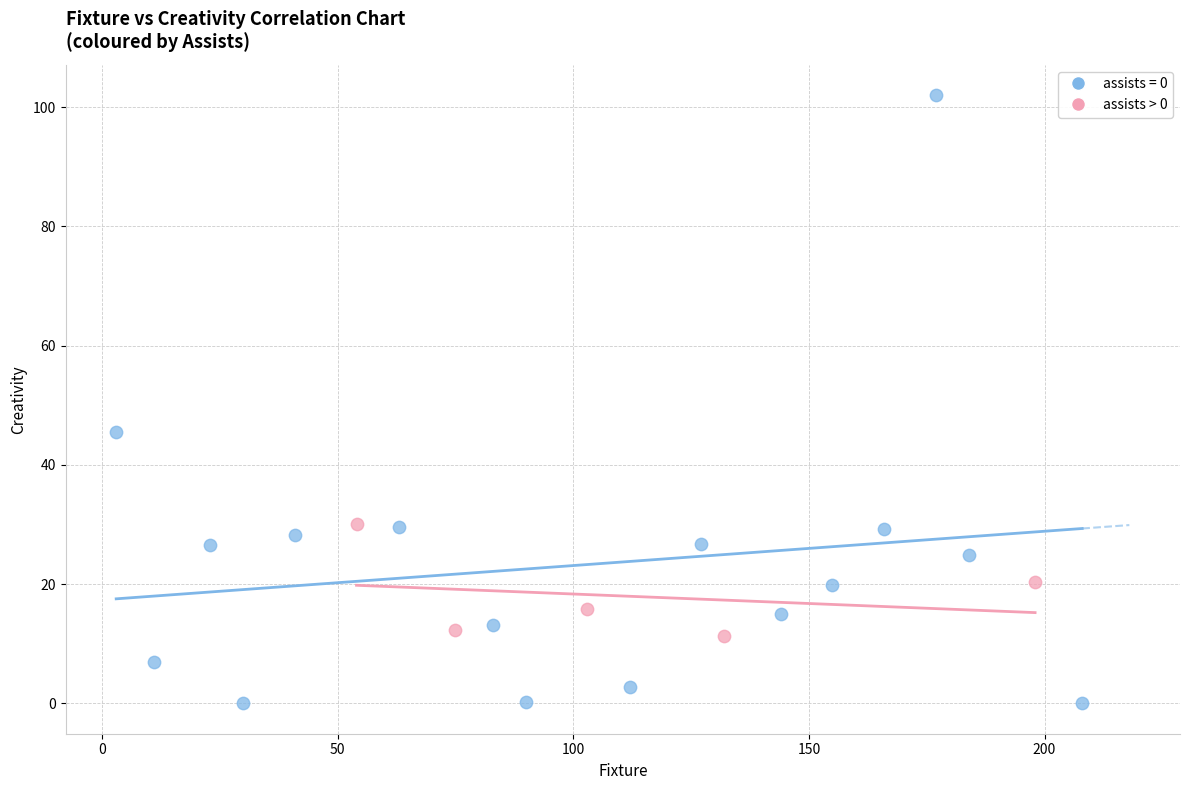

Which series contains the lowest Y value?

assists = 0